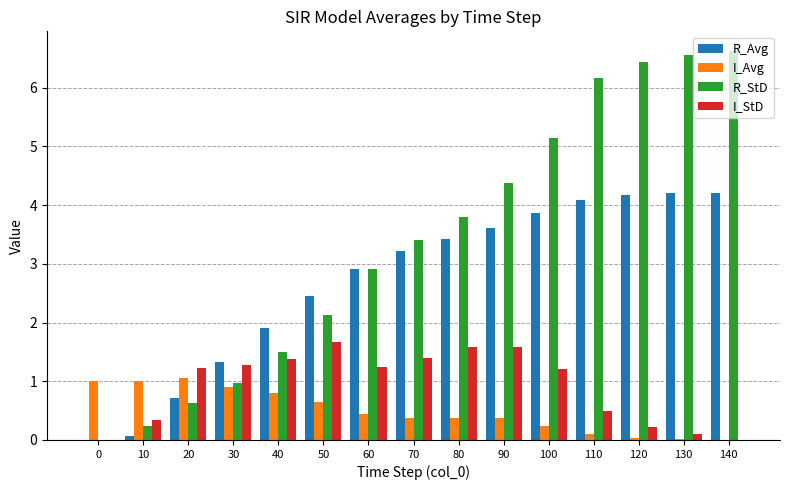

What is the sum of the I_Avg values at 60 and 20?

1.5